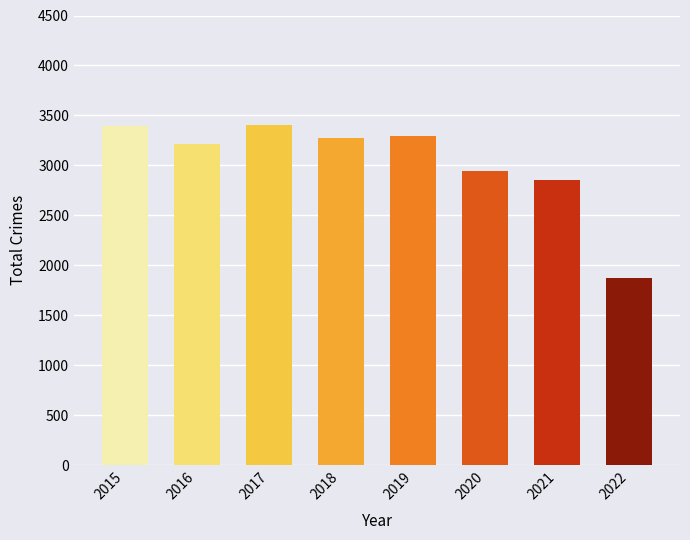

What is the value of the 7th bar from the left?

2850